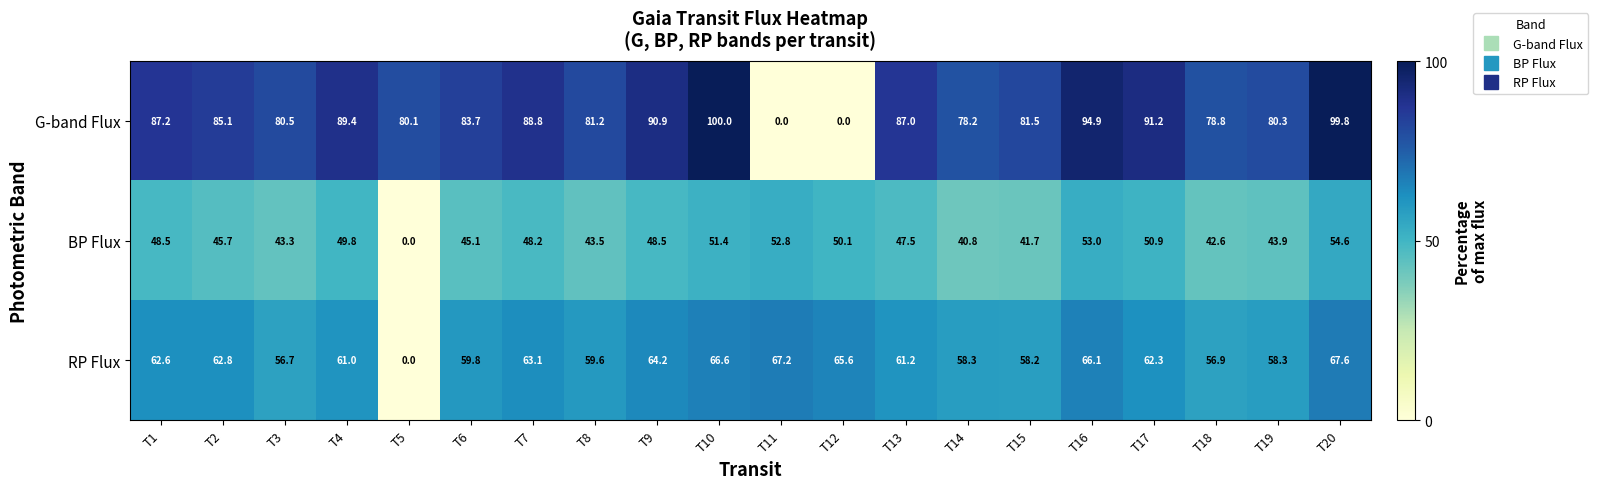

What is the sum of the RP Flux values at T3 and T4?

117.7